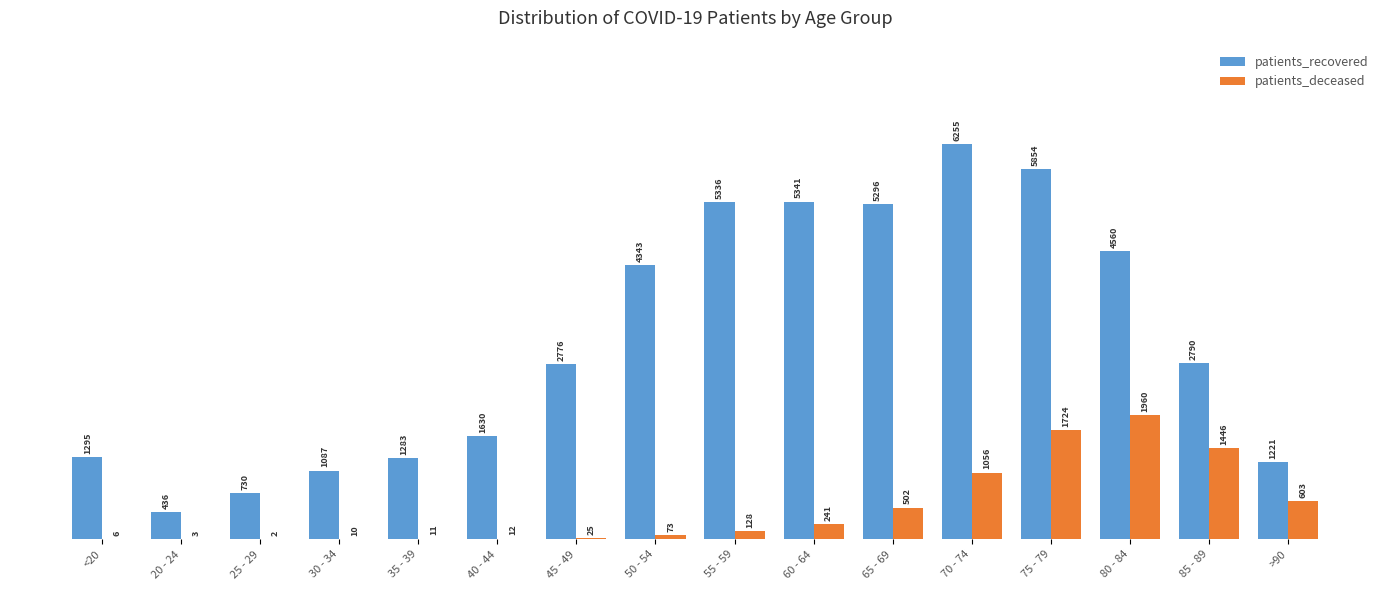

How many series are shown in this chart?

2